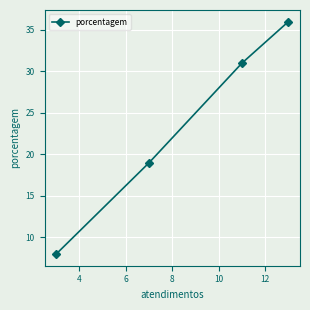

What is the difference between the second highest and second lowest values?

12